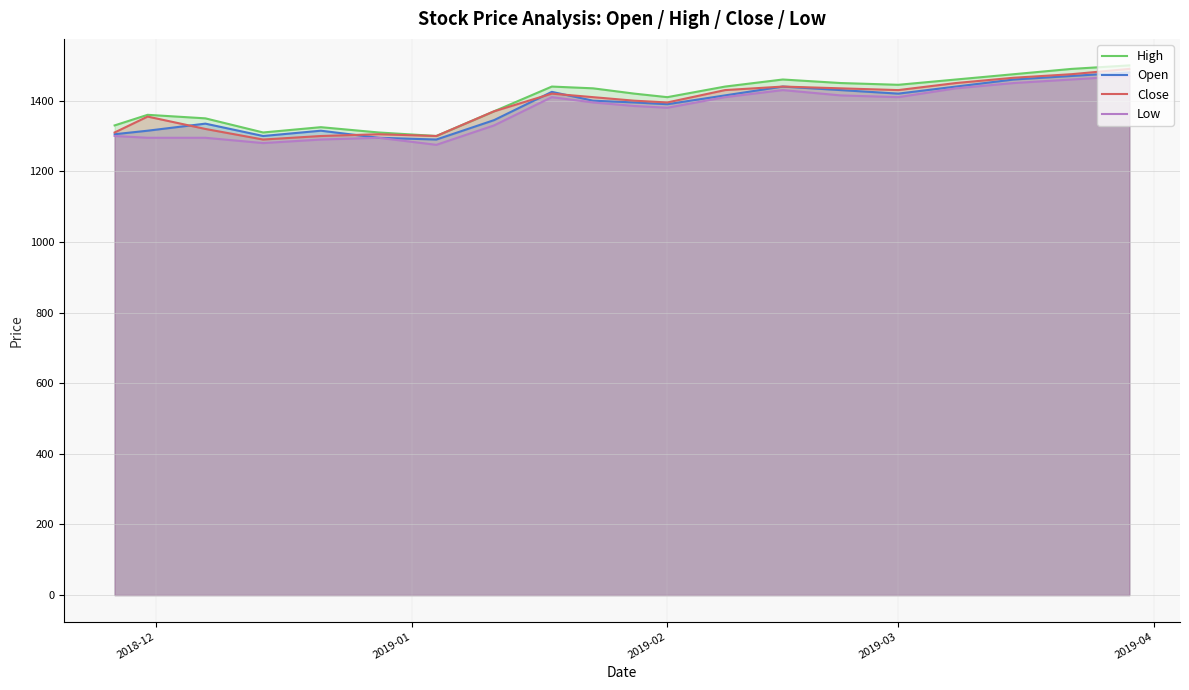

List the series in order of their peak value, lowest first.

Low, Open, Close, High